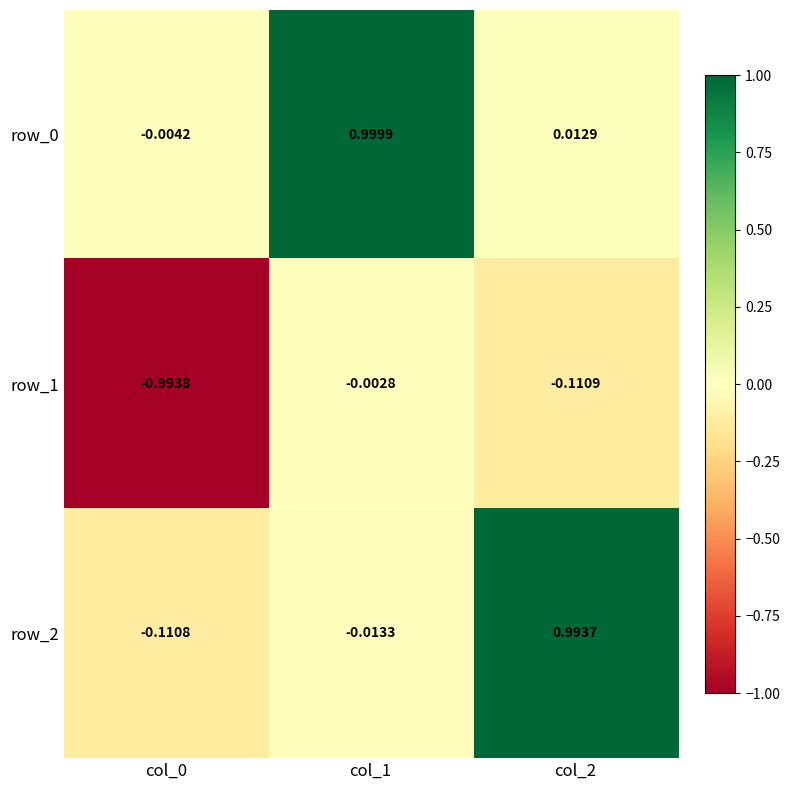

Count the number of categories in the chart.

3